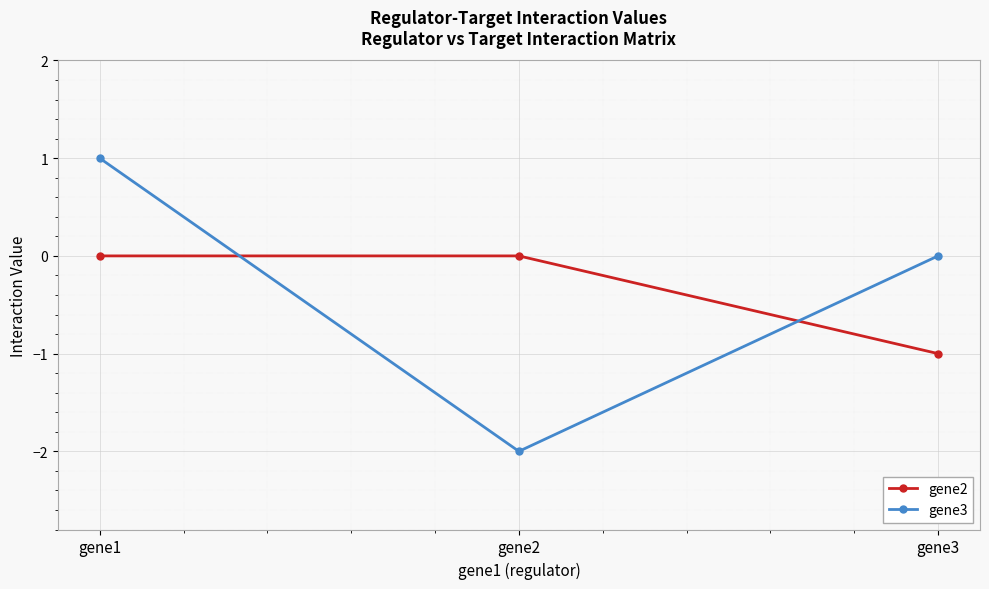

Which series changed the most between gene2 and gene3?

gene3